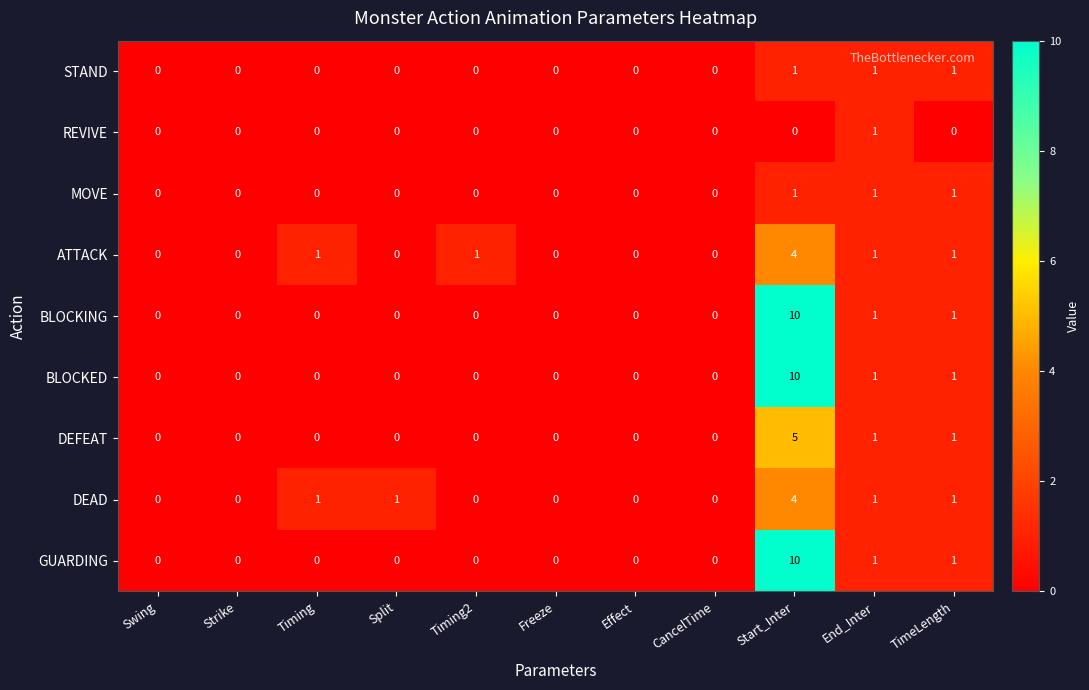

Is the value of STAND at TimeLength greater than the value of DEAD at CancelTime?

Yes